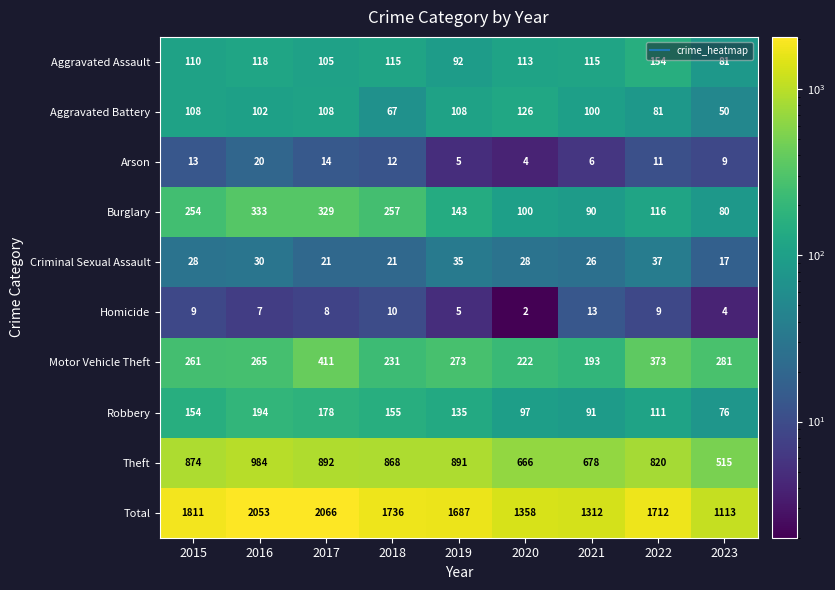

Which series has the largest total across all categories?

Total